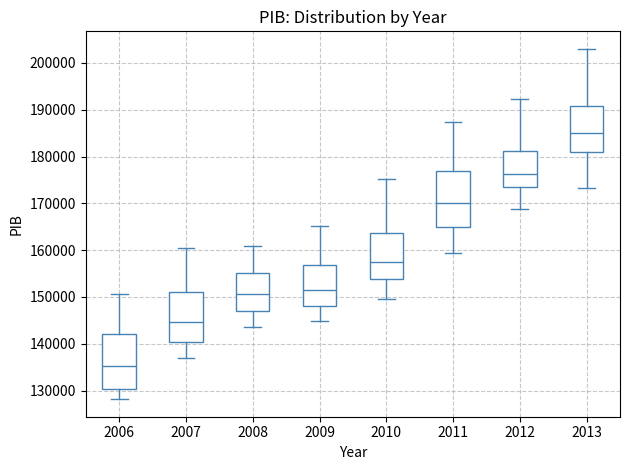

Where does the upper whisker of the box at x = 2008 end on the y-axis? The values are not printed on the chart, so give them approximately, as read against the axis.

161000